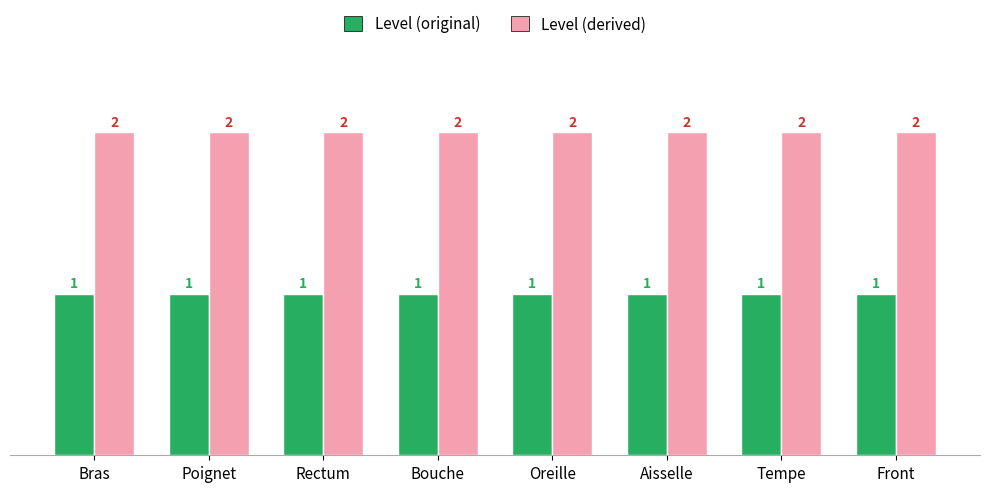

What is the highest value of the Level (derived) series?

2